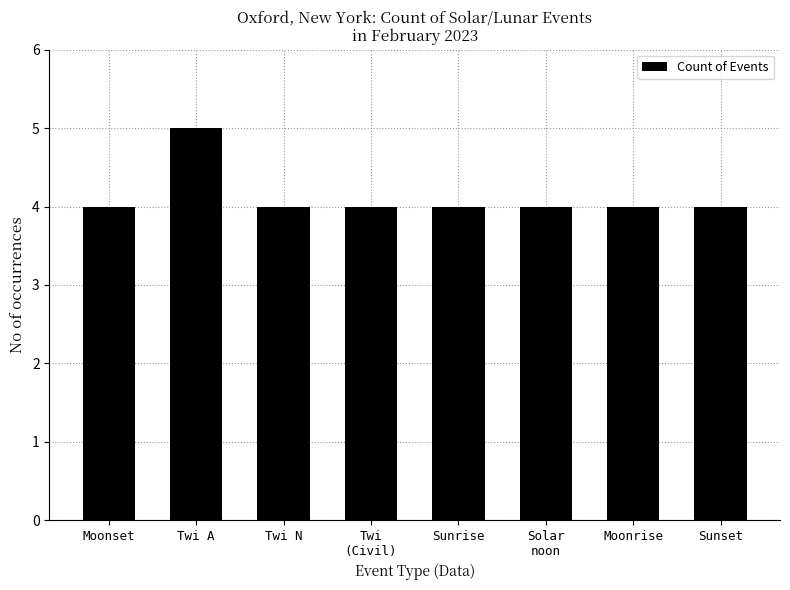

Is it true that the value at Moonset is 4?

True